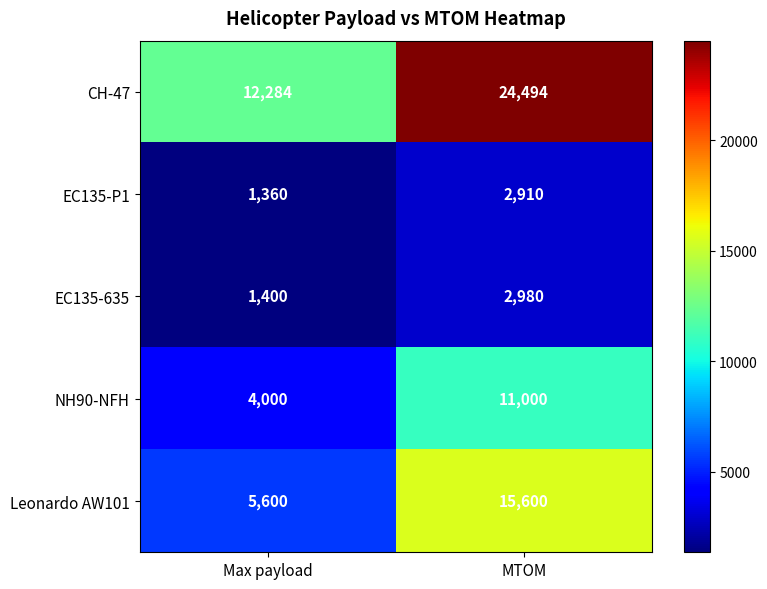

Which series has the largest range (max minus min)?

CH-47